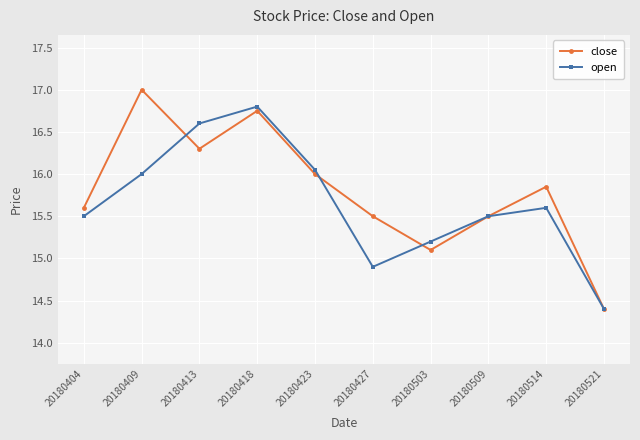

What value does the close series have at 20180521?

14.4